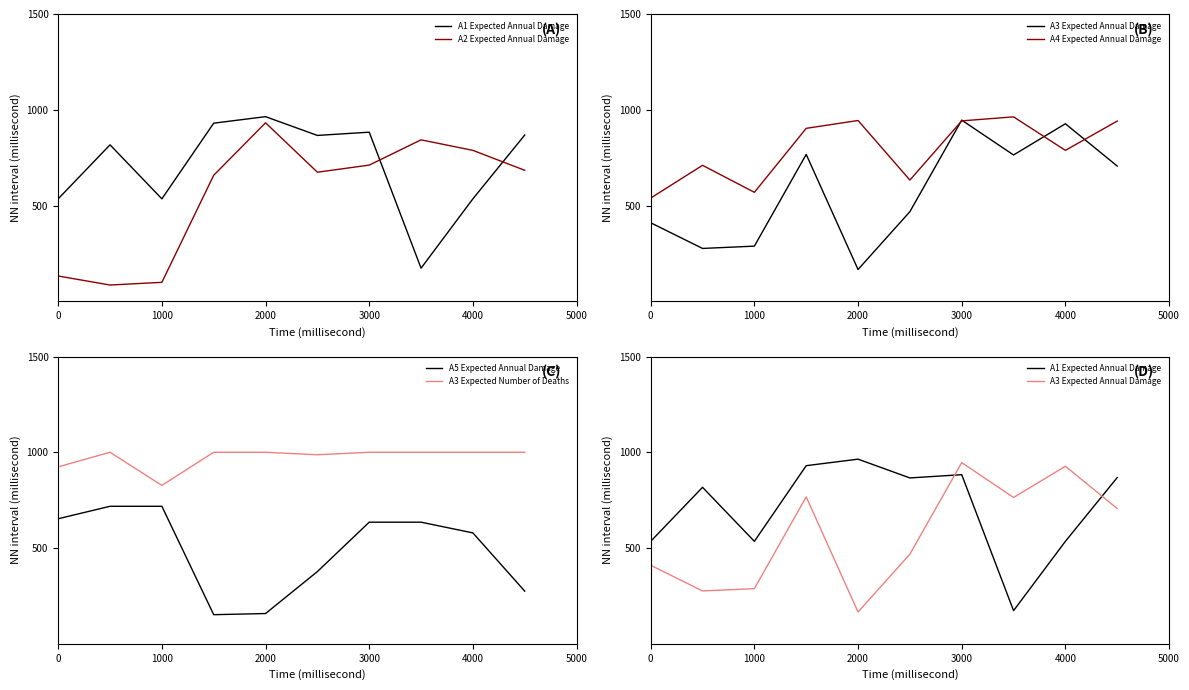

Which series has the largest total across all categories?

A3 Expected Number of Deaths